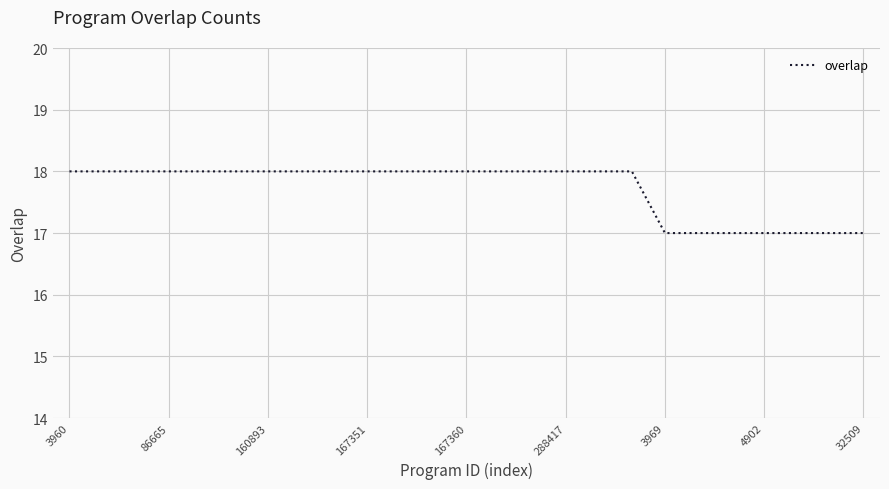

What is the minimum value shown in the chart?

17